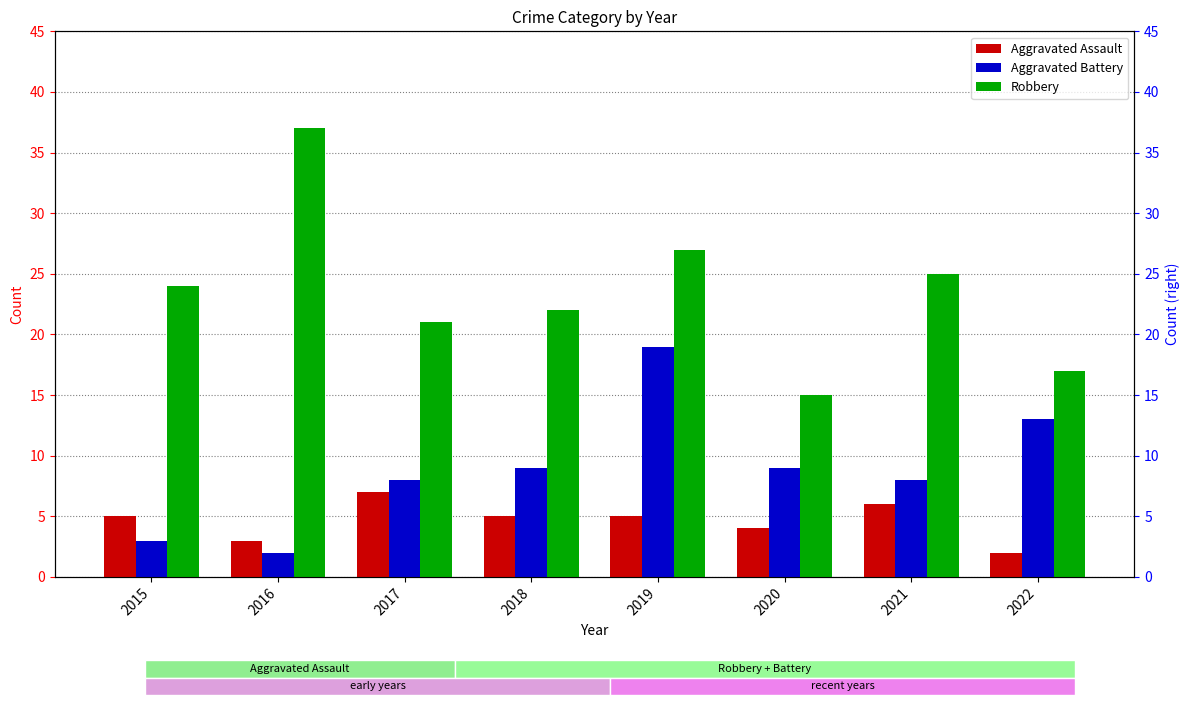

At which label does Aggravated Assault first exceed 5?

2017